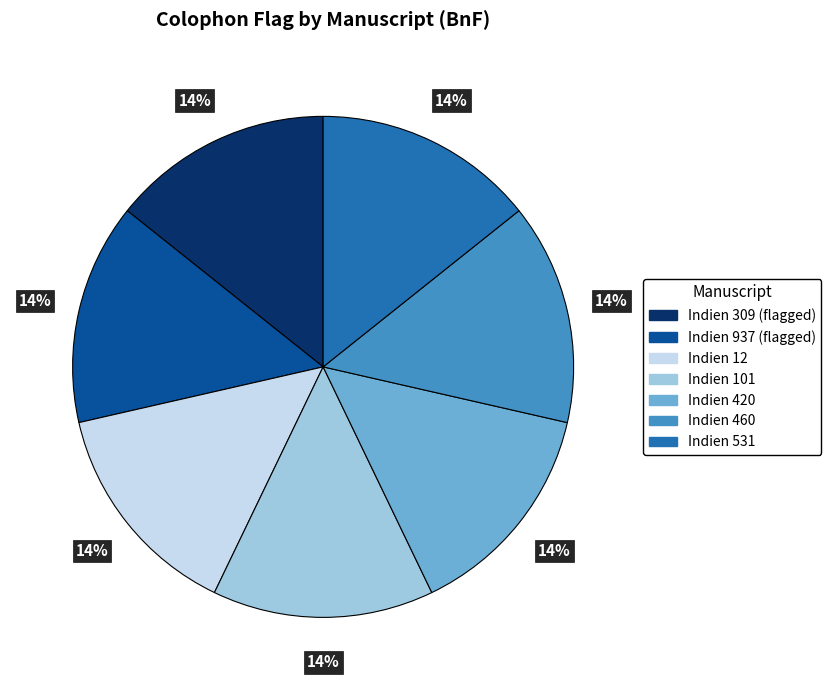

To the nearest percent, what is the average slice percentage?

14%